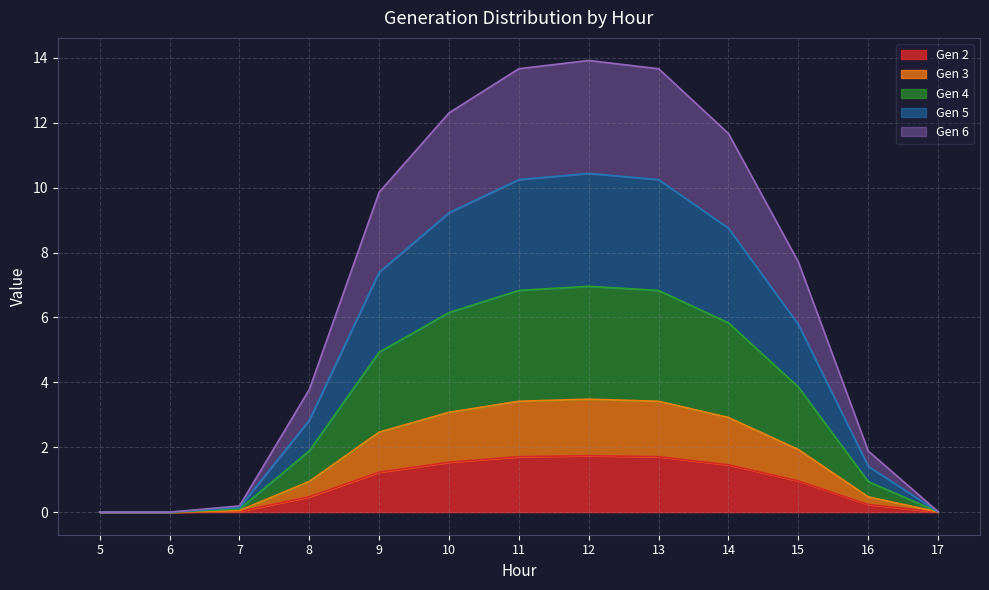

Which category has the highest value in the Gen 2 series?

12